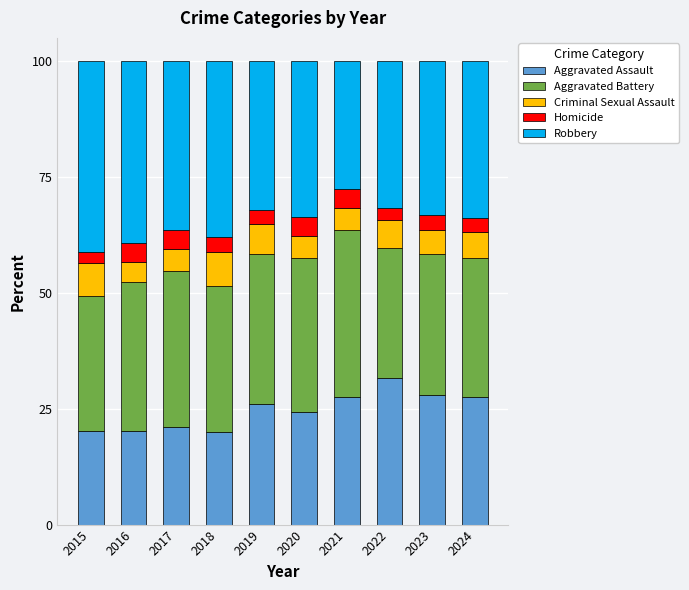

Read the Aggravated Assault value at 2019.

26.1